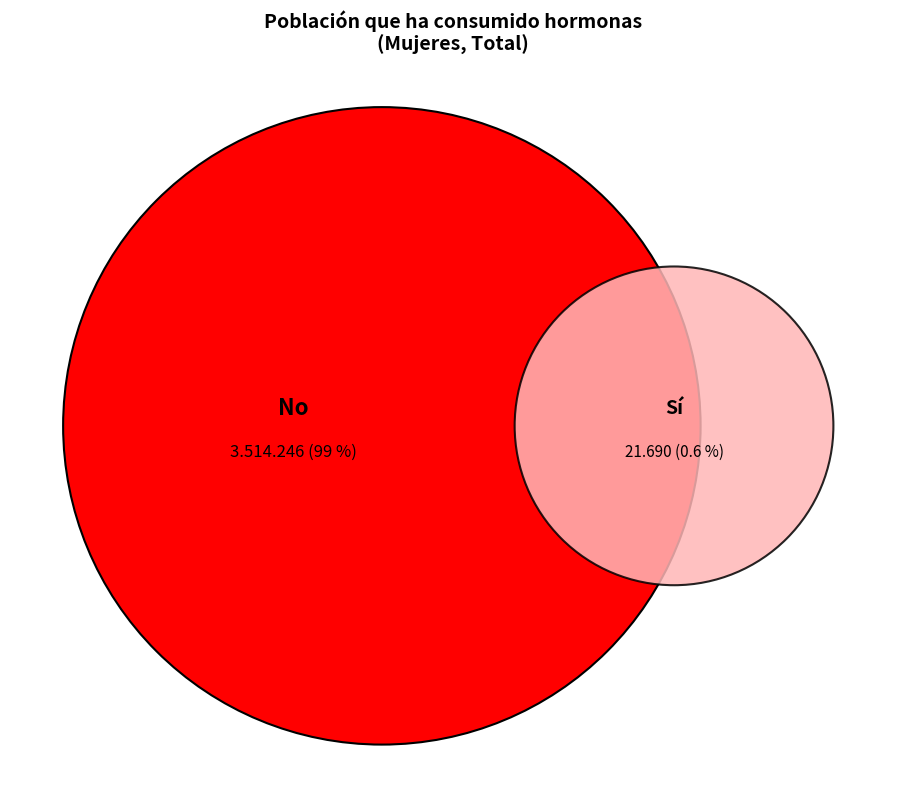

Is Total the majority of the pie?

No